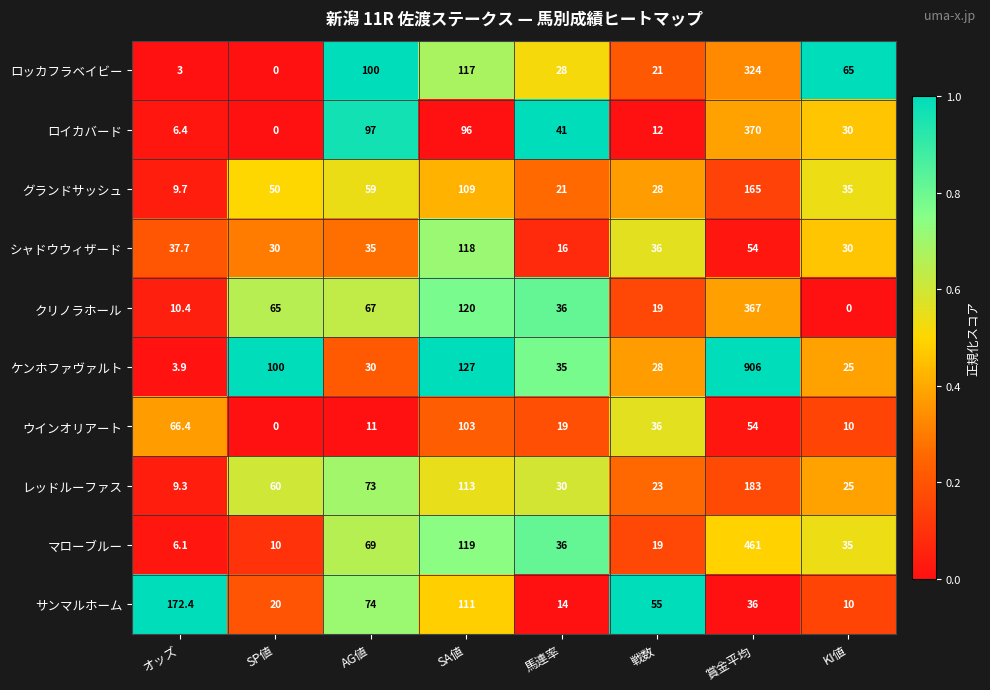

The value of レッドルーファス at 馬連率 is 43.5. True or false?

False